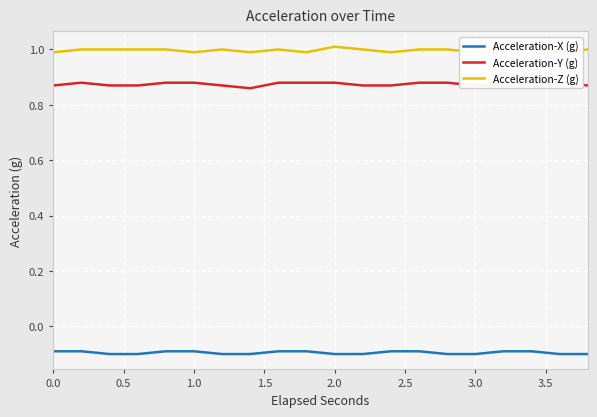

How many interior local peaks does the Acceleration-Y (g) series have?

1